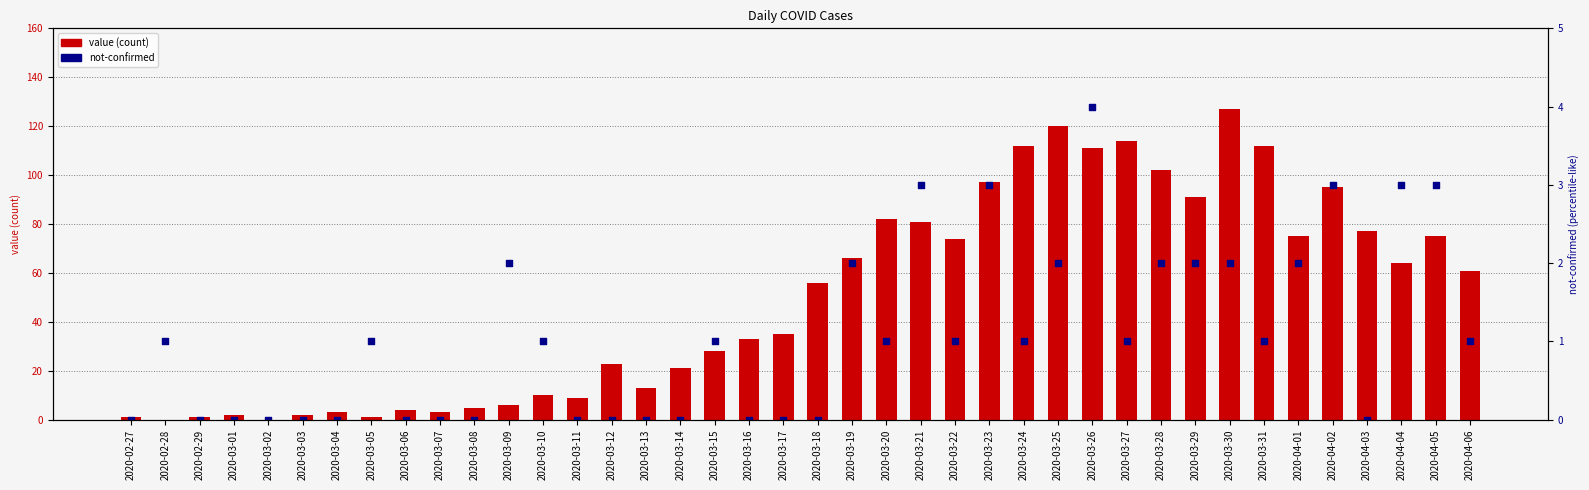

Is the value of not-confirmed at 2020-03-20 greater than the value of value (count) at 2020-03-04?

No